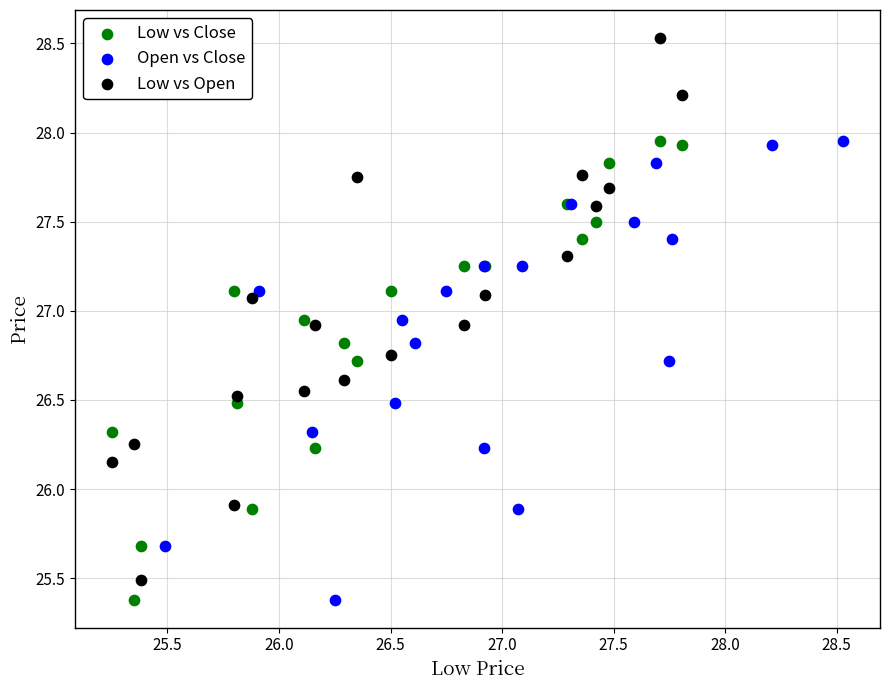

Which series has the widest spread of Y values?

Low vs Open